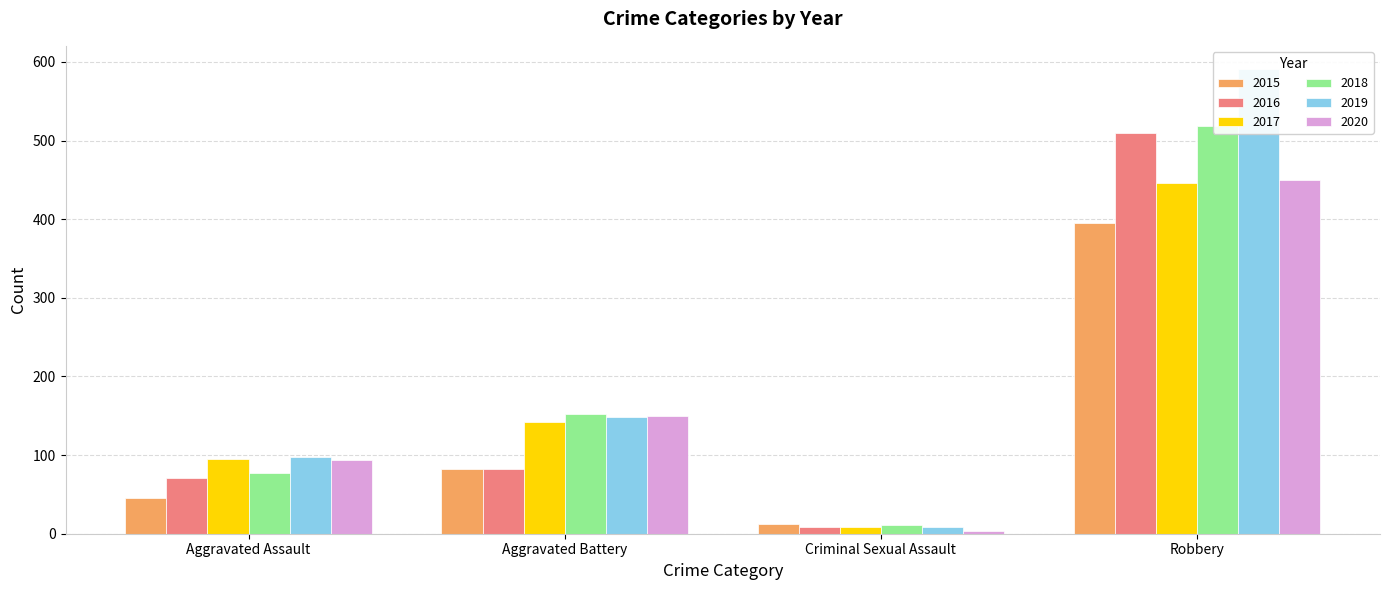

What is the minimum value for 2019?

8